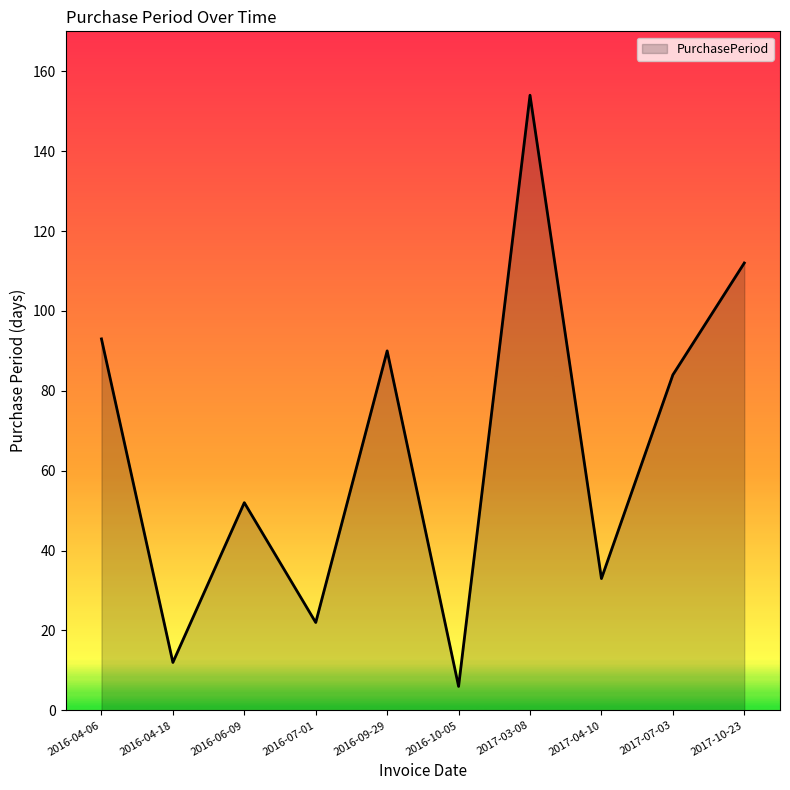

Reading left to right, list all the values displayed in this chart.

2016-04-06=93	2016-04-18=12	2016-06-09=52	2016-07-01=22	2016-09-29=90	2016-10-05=6	2017-03-08=154	2017-04-10=33	2017-07-03=84	2017-10-23=112